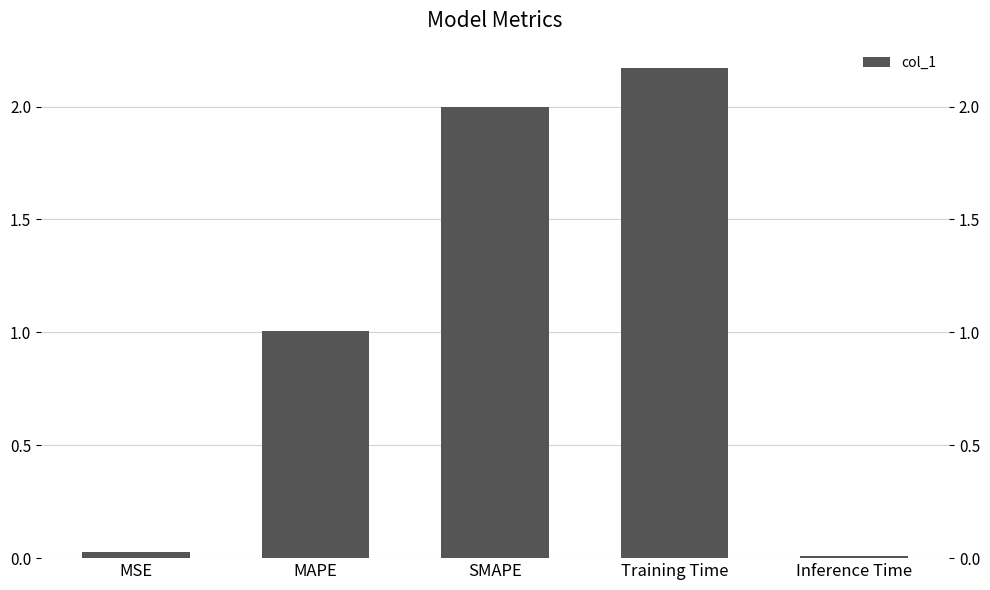

What is the label of the 4th bar from the left?

Training Time